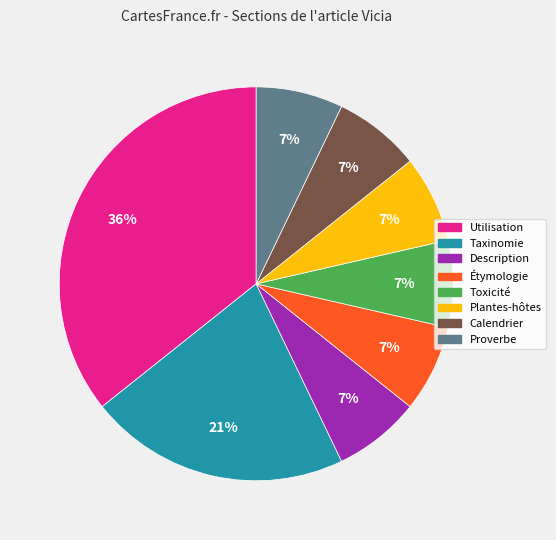

True or false: Étymologie accounts for 17% of the total.

False